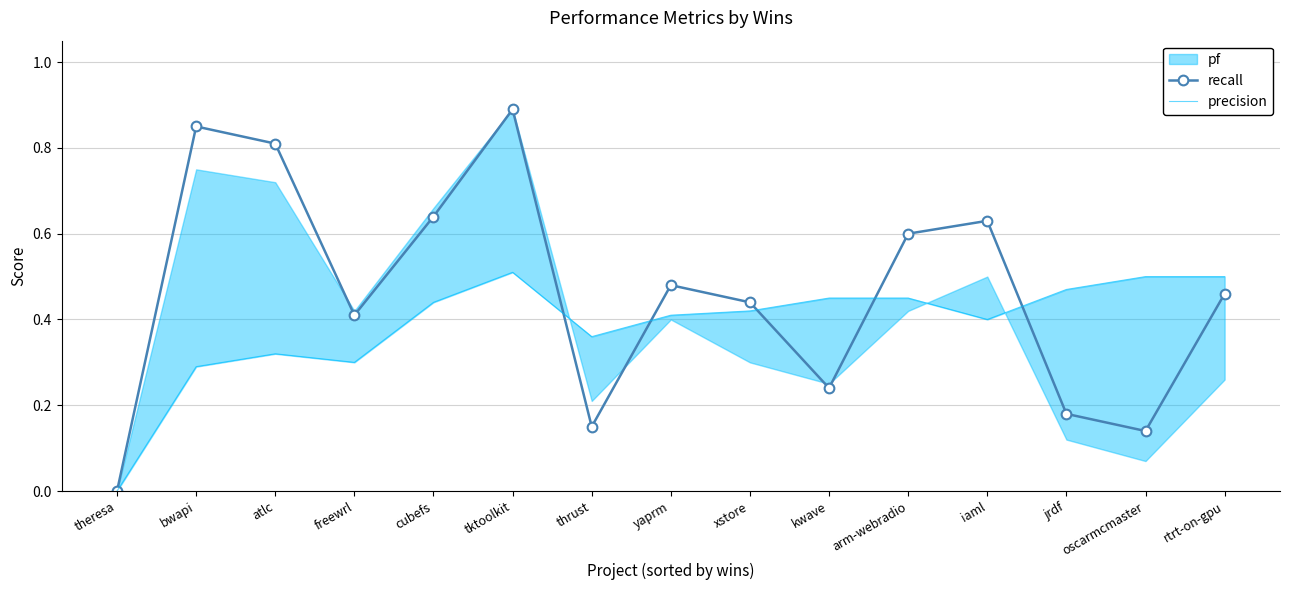

At how many categories does at least one series exceed 0?

14